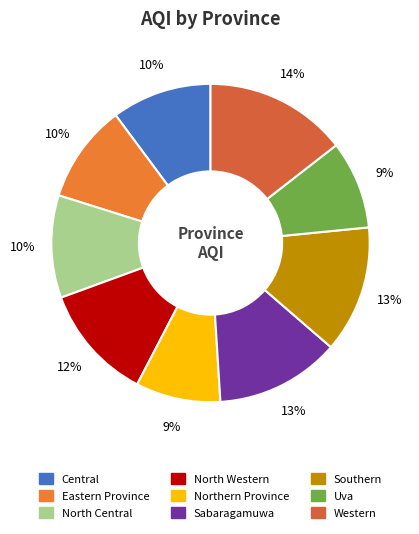

Combined, do Sabaragamuwa and Western account for over 50%?

No